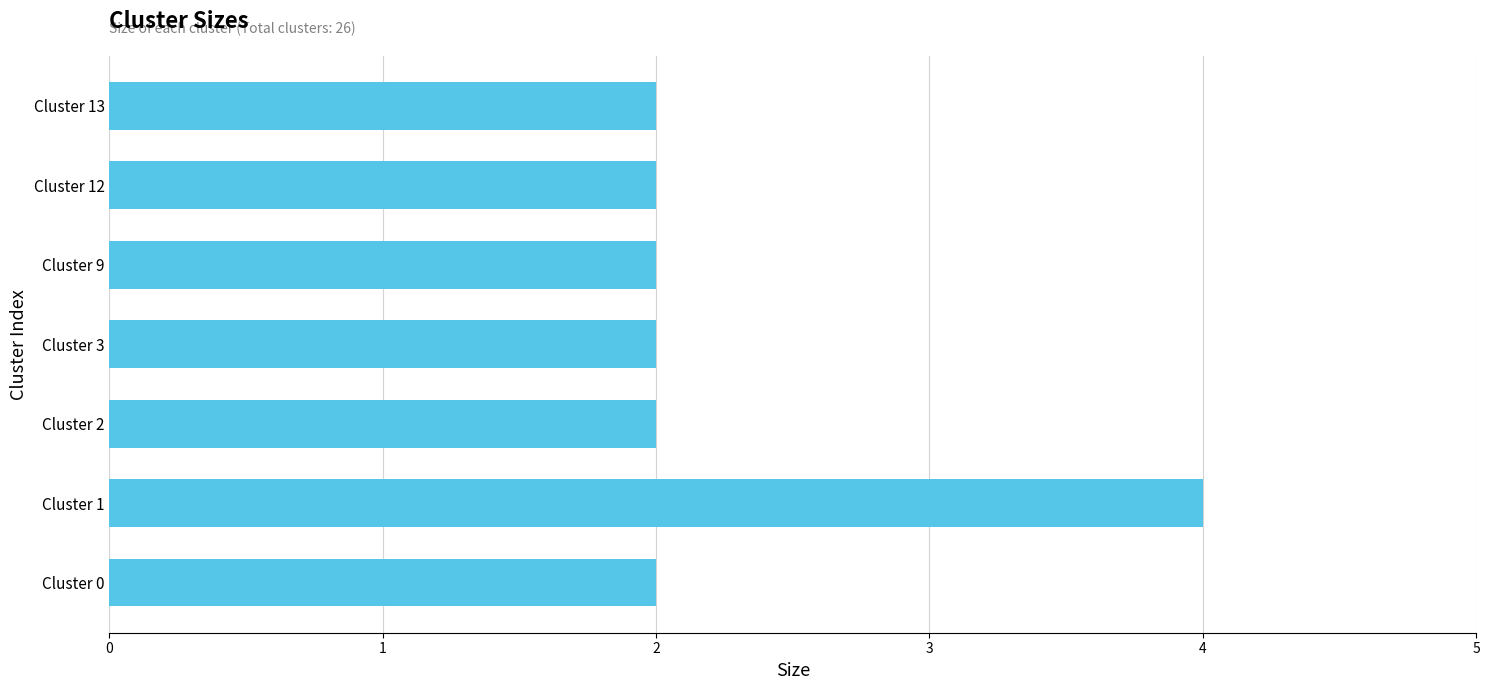

Reading top to bottom, extract all data points from this chart.

Cluster 13=2	Cluster 12=2	Cluster 9=2	Cluster 3=2	Cluster 2=2	Cluster 1=4	Cluster 0=2